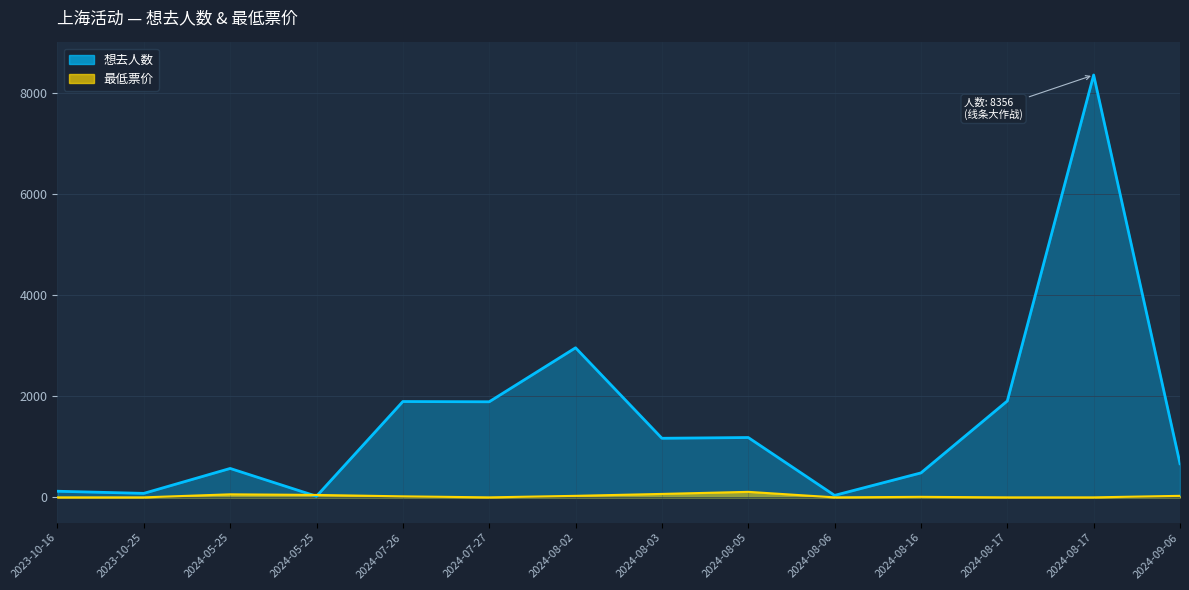

What is the difference between the maximum and minimum values in the 最低票价 series?

109